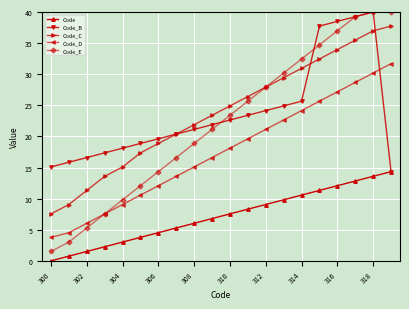

True or false: Code and Code_E intersect in this chart.

False